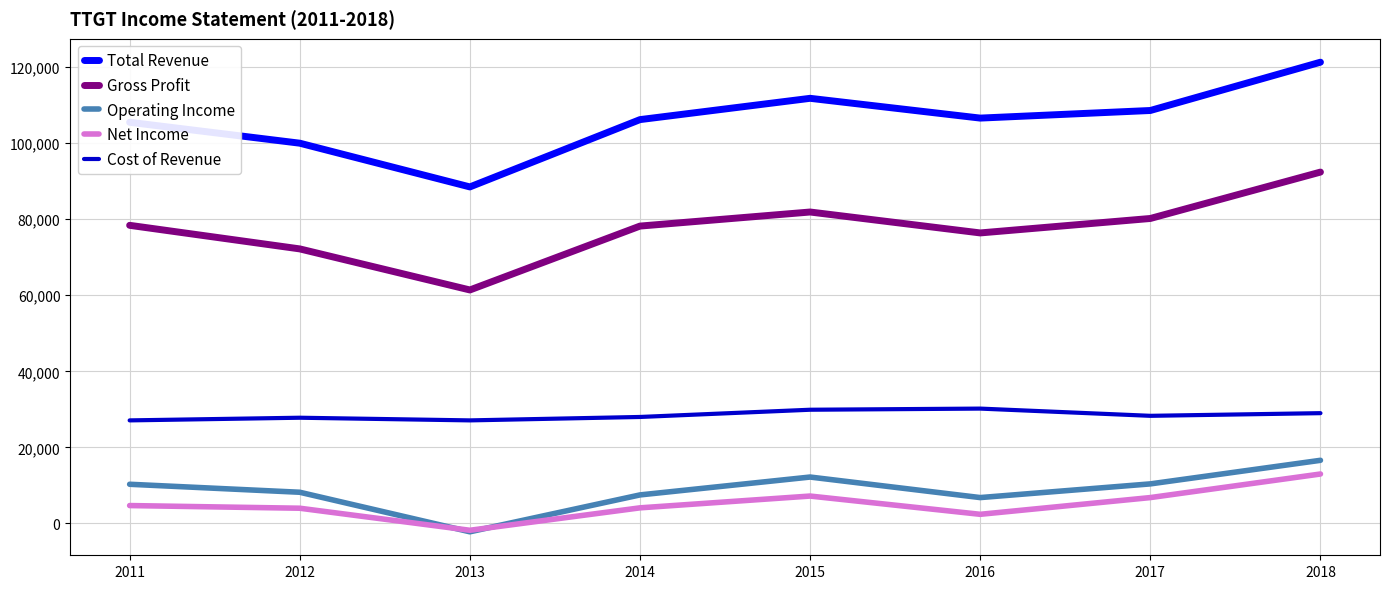

At which category is the sum across all series the highest?

2018